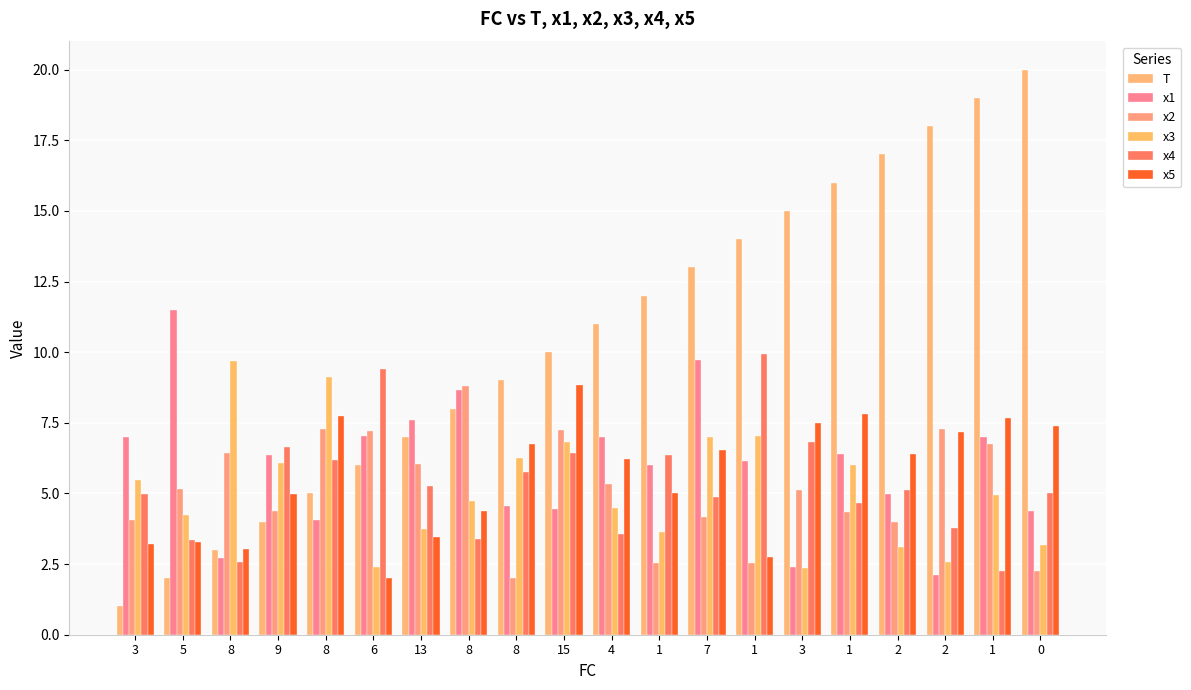

Reading right to left, extract all data points from this chart.

T: 20.0	19.0	18.0	17.0	16.0	15.0	14.0	13.0	12.0	11.0	10.0	9.0	8.0	7.0	6.0	5.0	4.0	3.0	2.0	1.0
x1: 4.4	7.0	2.1	5.0	6.4	2.4	6.2	9.7	6.0	7.0	4.4	4.6	8.7	7.6	7.0	4.0	6.4	2.7	11.5	7.0
x2: 2.2	6.8	7.3	4.0	4.3	5.1	2.5	4.2	2.5	5.3	7.2	2.0	8.8	6.0	7.2	7.3	4.4	6.4	5.2	4.1
x3: 3.2	4.9	2.6	3.1	6.0	2.4	7.0	7.0	3.6	4.5	6.8	6.2	4.7	3.7	2.4	9.1	6.1	9.7	4.2	5.5
x4: 5.0	2.2	3.8	5.1	4.7	6.8	10.0	4.9	6.4	3.6	6.4	5.8	3.4	5.3	9.4	6.2	6.7	2.6	3.4	5.0
x5: 7.4	7.7	7.2	6.4	7.8	7.5	2.7	6.5	5.0	6.2	8.8	6.7	4.4	3.5	2.0	7.7	5.0	3.0	3.3	3.2